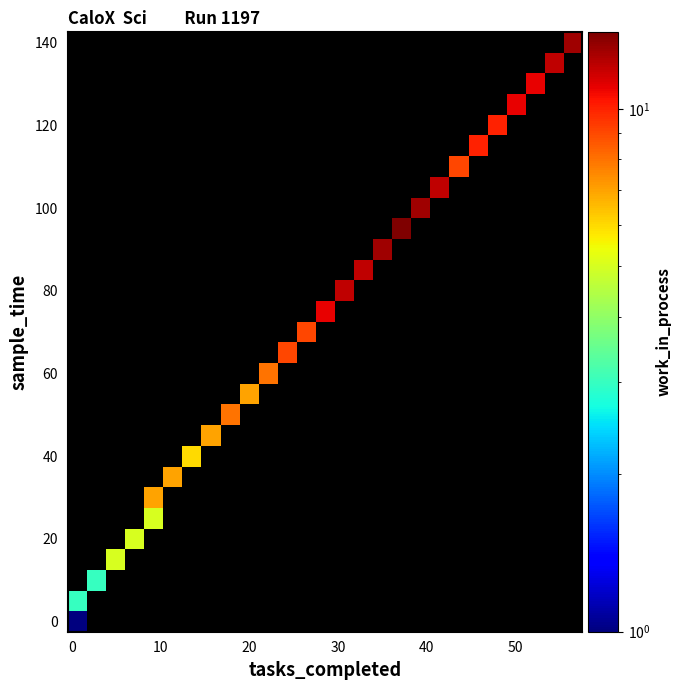

What is the greatest value displayed?

14.0